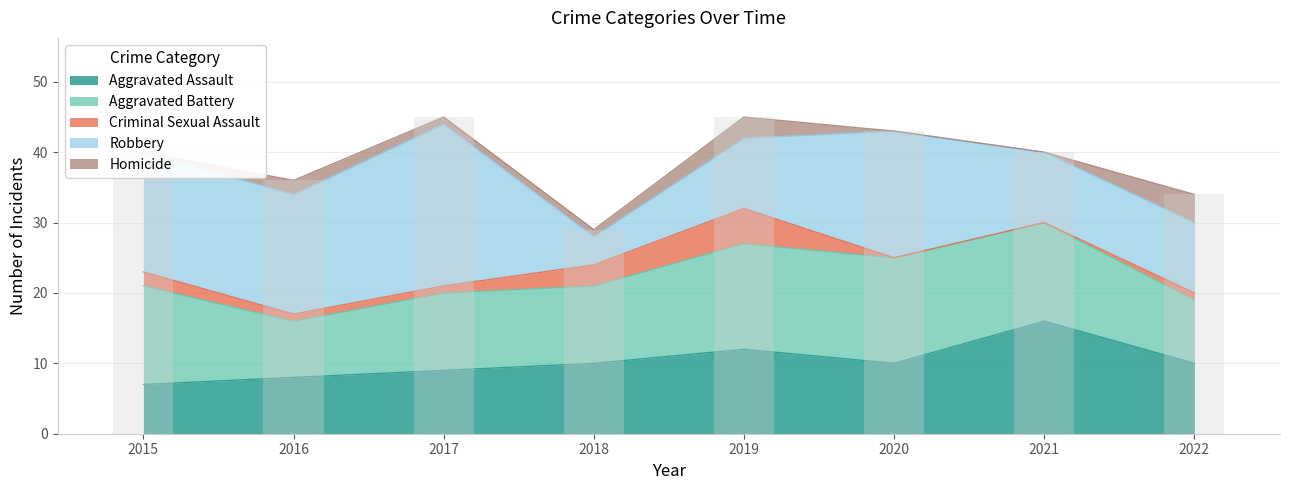

What is the value of the Homicide bar at the 8th from the left?

4